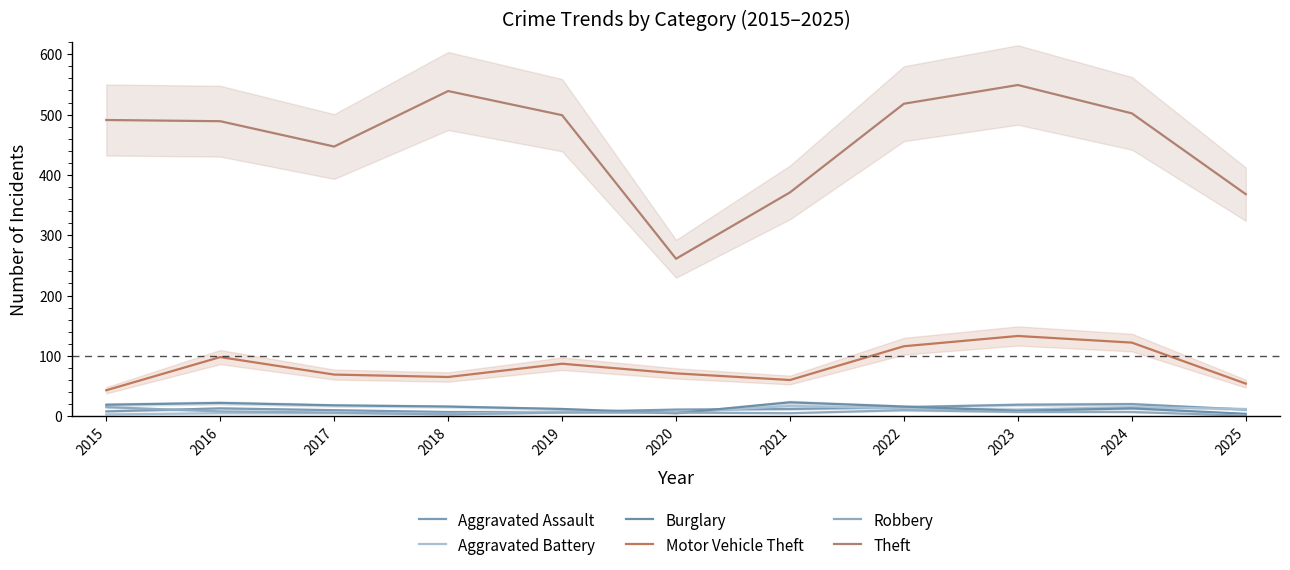

List the labels in order of Theft value, largest first.

2023, 2018, 2022, 2024, 2019, 2015, 2016, 2017, 2021, 2025, 2020